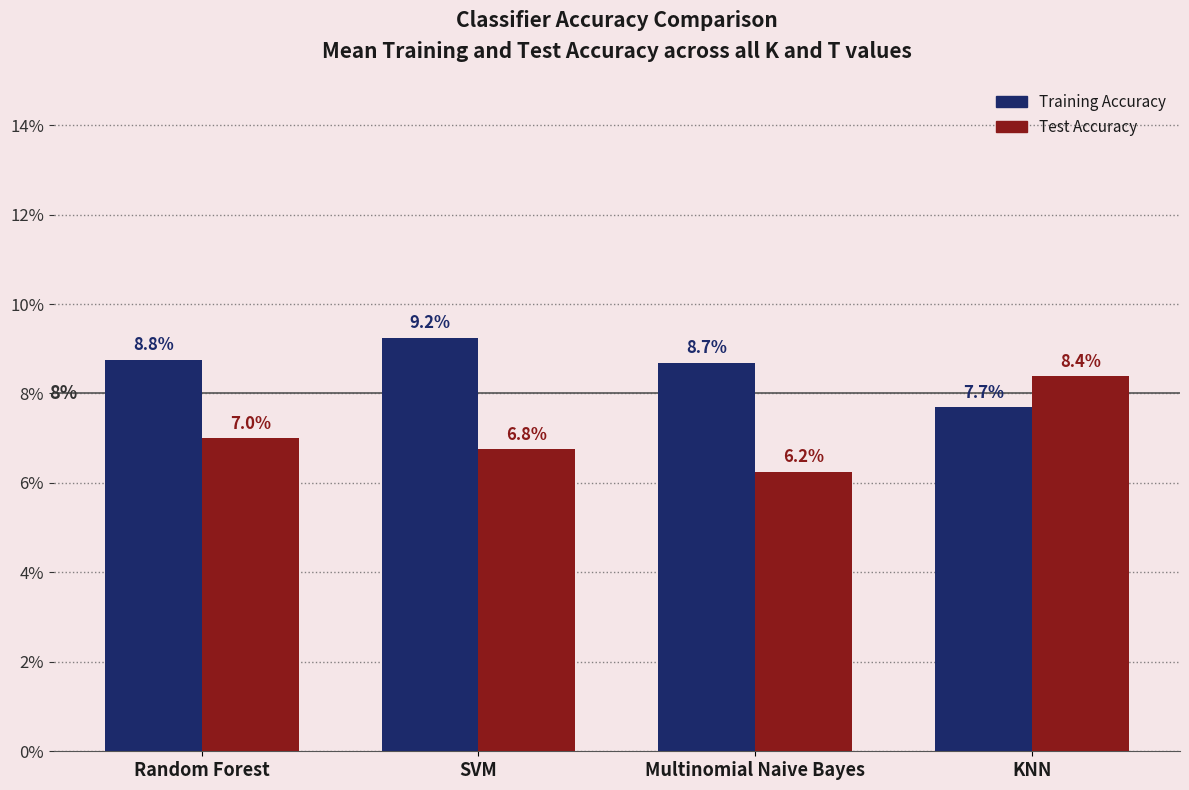

Reading right to left, what are all the values shown in this chart?

Training Accuracy: 0.1	0.1	0.1	0.1
Test Accuracy: 0.1	0.1	0.1	0.1